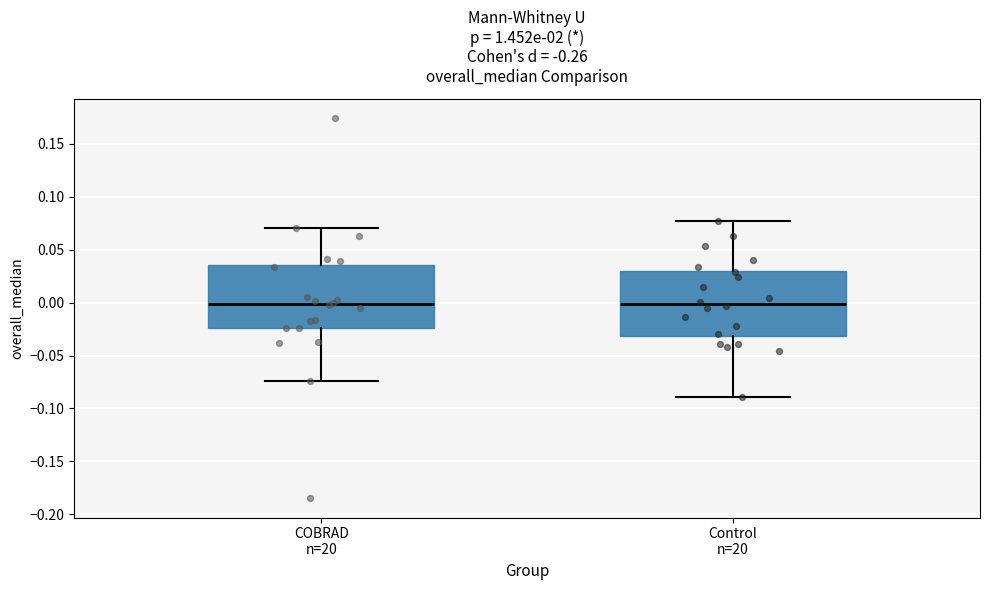

Where does the lower whisker of the box for COBRAD n=20 end on the y-axis? The values are not printed on the chart, so give them approximately, as read against the axis.

-0.075